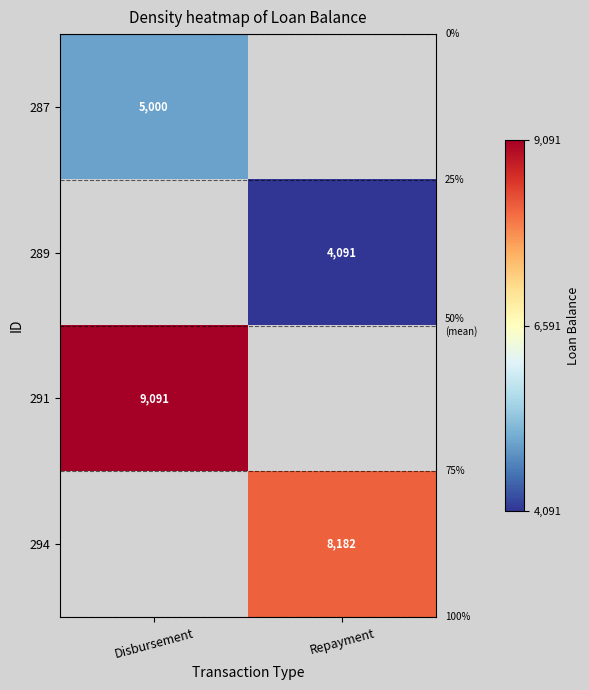

How many data points does each series have?

2